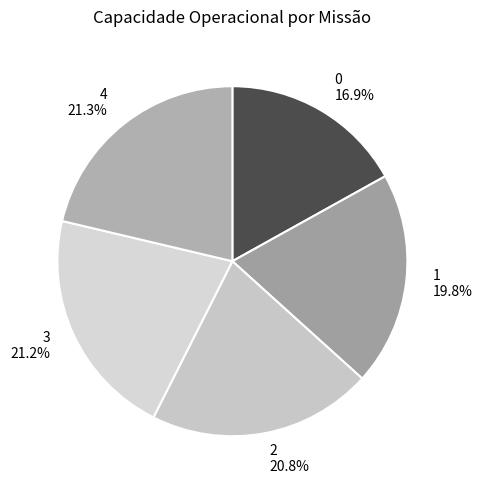

The 3 slice represents 16% of the pie. True or false?

False